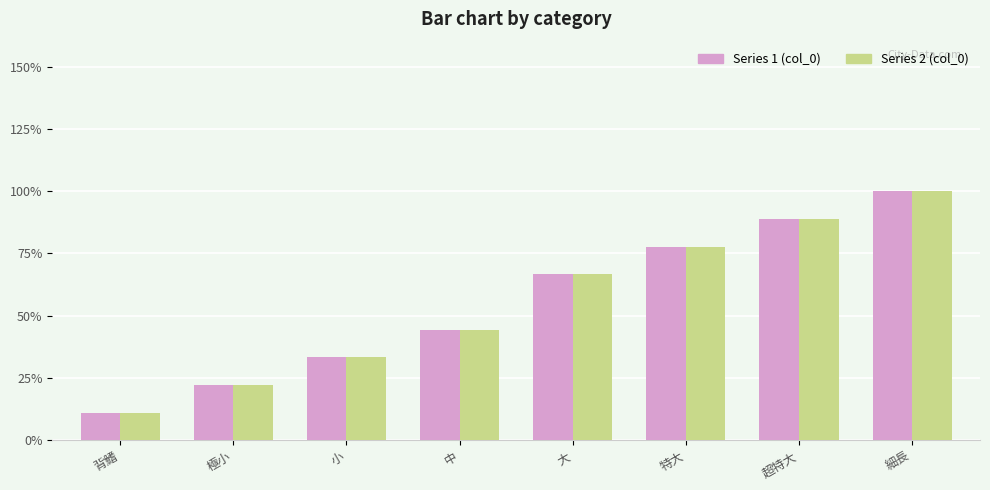

How many groups of bars are there?

8